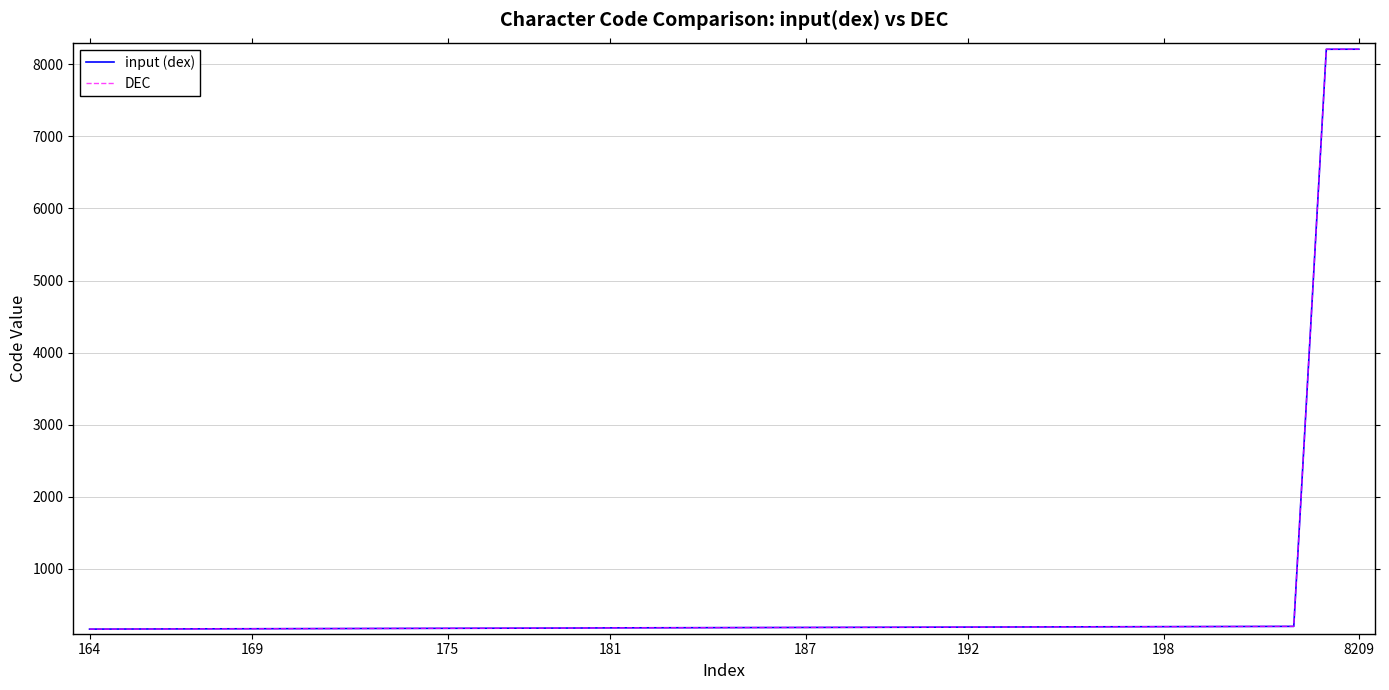

How many lines are shown in the chart?

2